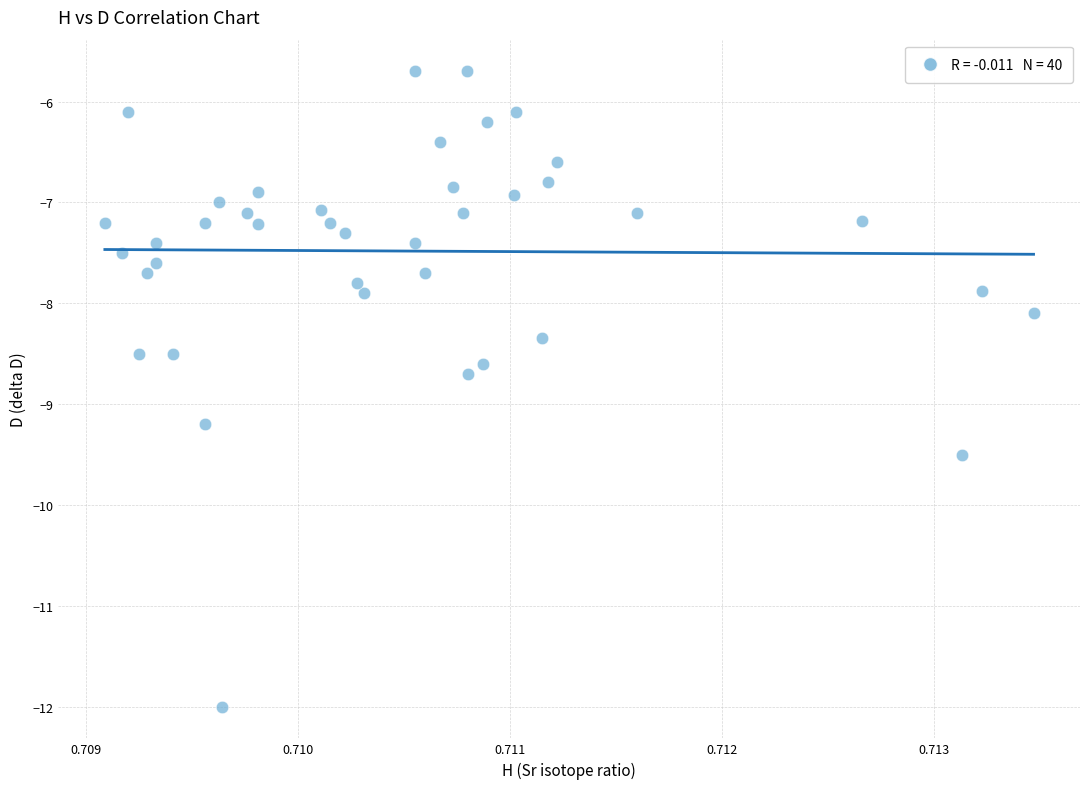

What is the range of Y values (max minus min)?

6.3